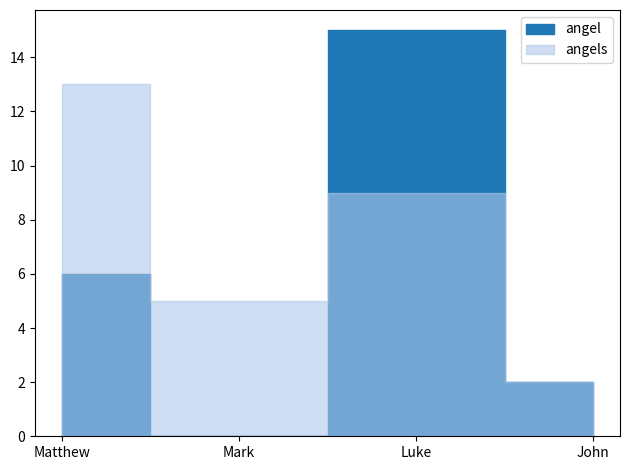

The angel series shows 6 at Matthew. True or false?

True